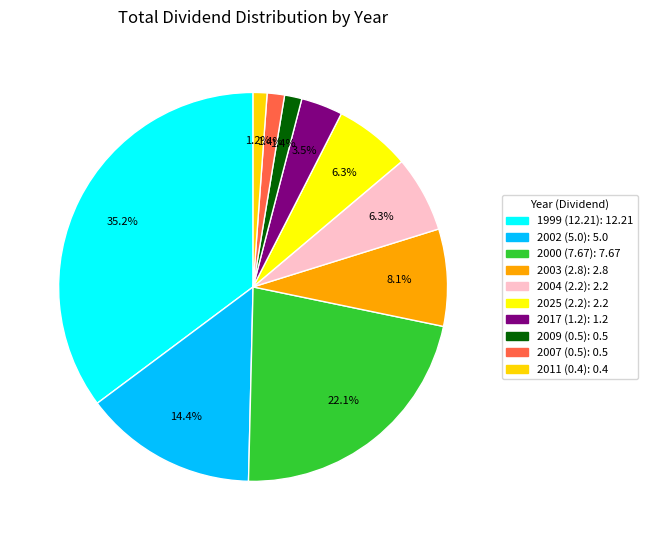

How many slices are in this pie chart?

10